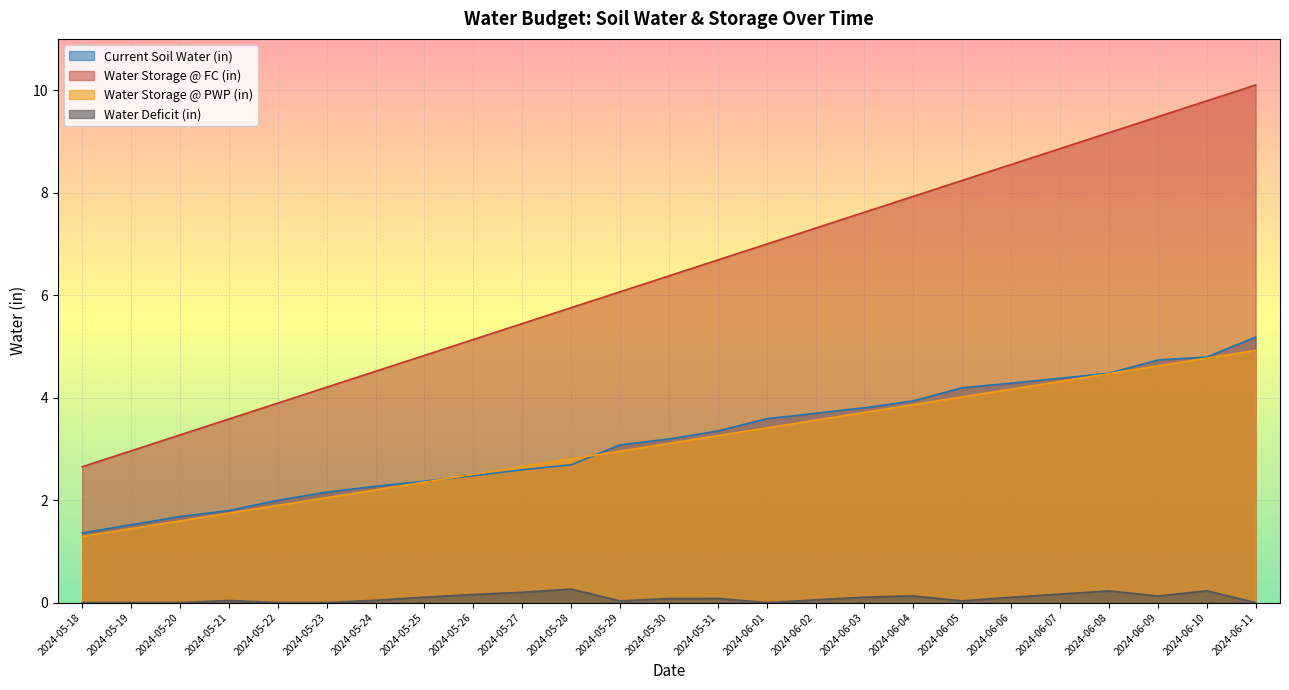

Reading left to right, list all the values displayed in this chart.

Current Soil Water (in): 1.4	1.5	1.7	1.8	2.0	2.2	2.3	2.4	2.5	2.6	2.7	3.1	3.2	3.3	3.6	3.7	3.8	3.9	4.2	4.3	4.4	4.5	4.7	4.8	5.2
Water Storage @ FC (in): 2.7	3.0	3.3	3.6	3.9	4.2	4.5	4.8	5.1	5.4	5.8	6.1	6.4	6.7	7.0	7.3	7.6	7.9	8.2	8.5	8.9	9.2	9.5	9.8	10.1
Water Storage @ PWP (in): 1.3	1.4	1.6	1.7	1.9	2.0	2.2	2.3	2.5	2.7	2.8	3.0	3.1	3.3	3.4	3.6	3.7	3.9	4.0	4.2	4.3	4.5	4.6	4.8	4.9
Water Deficit (in): 0.0	0.0	0.0	0.0	0.0	0.0	0.0	0.1	0.2	0.2	0.3	0.0	0.1	0.1	0.0	0.1	0.1	0.1	0.0	0.1	0.2	0.2	0.1	0.2	0.0